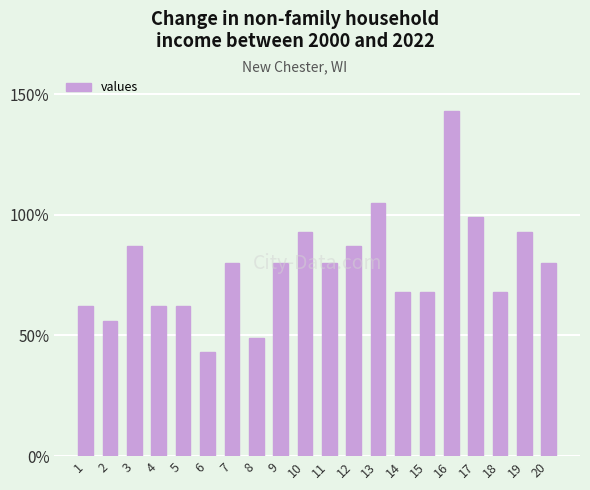

What is the value of the 19th bar from the left?

93